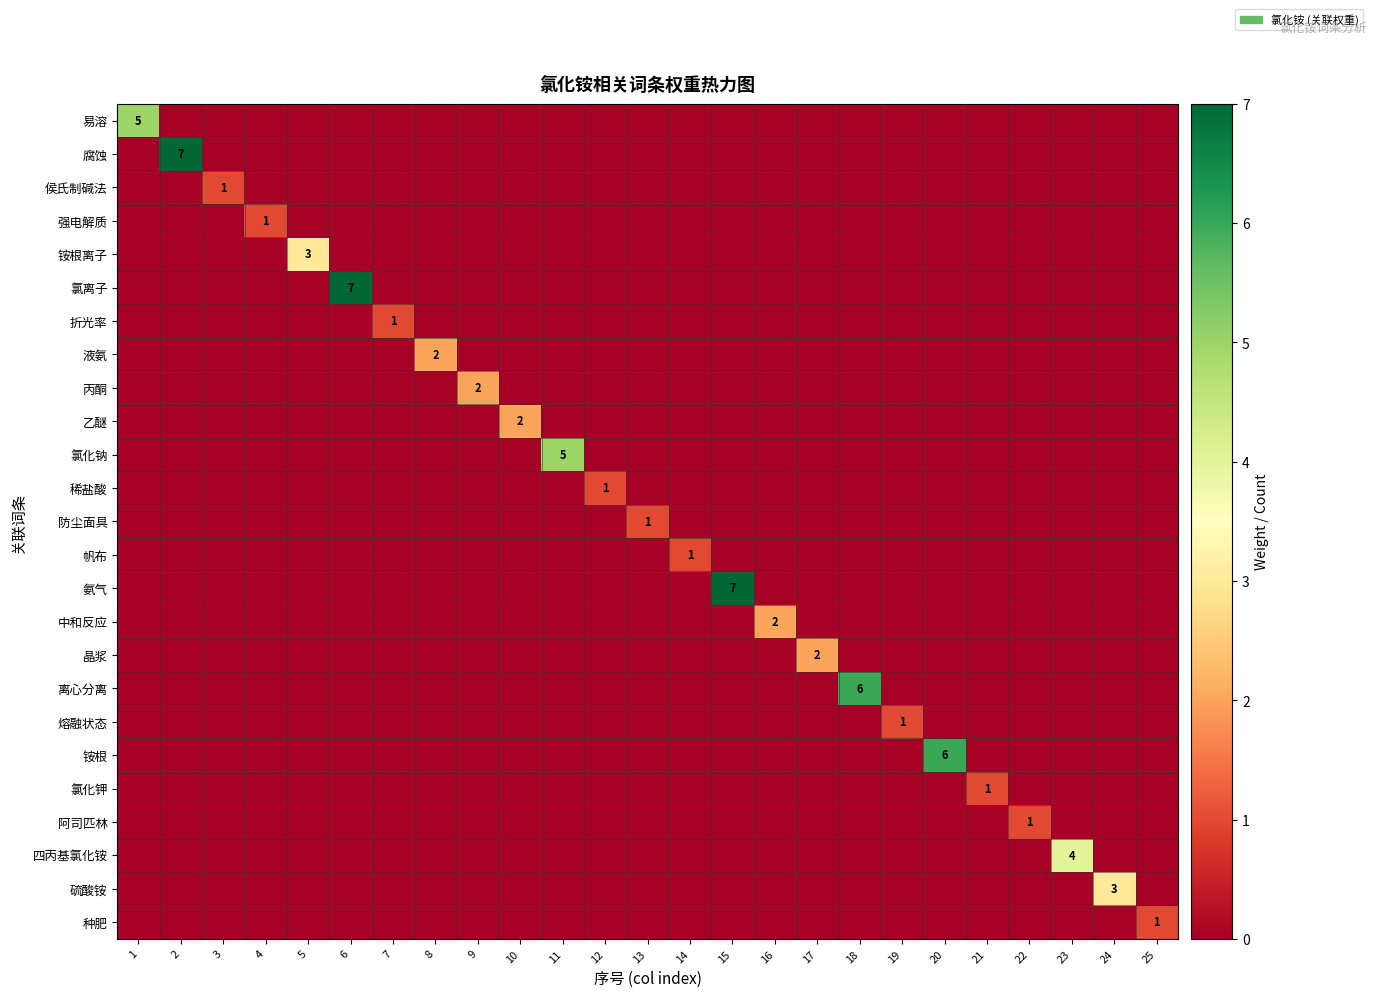

The 阿司匹林 series shows 1 at 22. True or false?

True